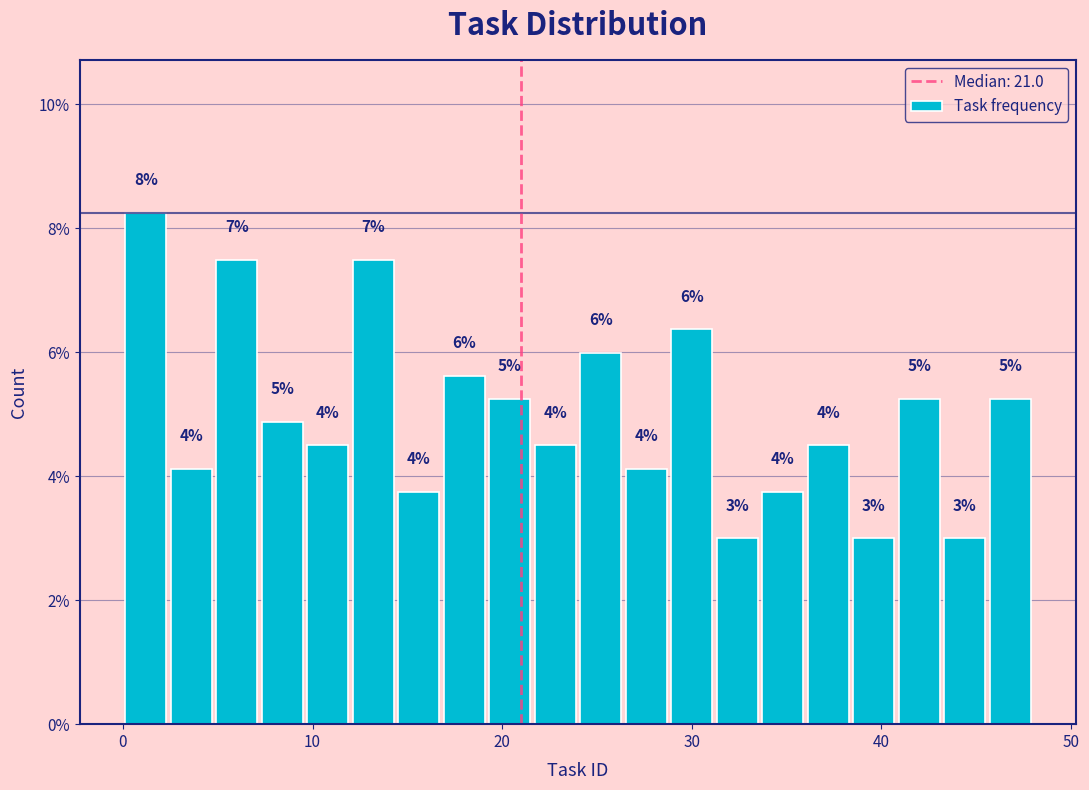

Around what value on the x-axis is the tallest bar? Give the approximate position of its centre, as read against the axis.

1